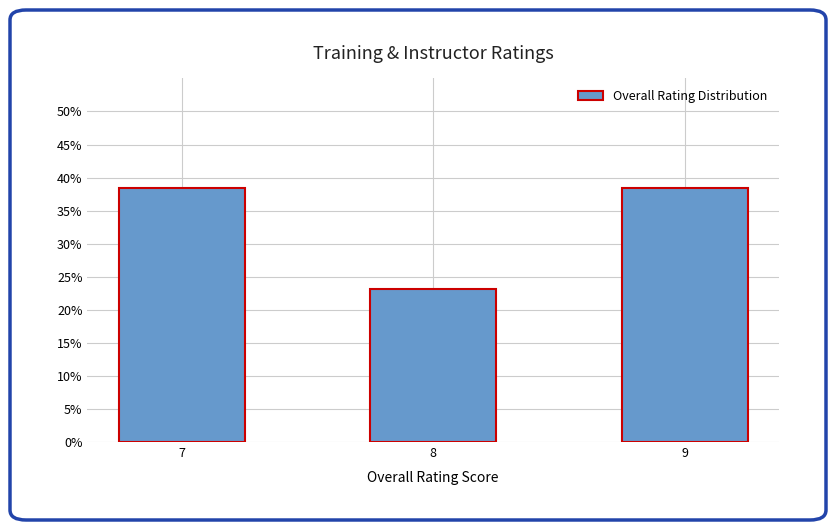

Are the bars horizontal?

No